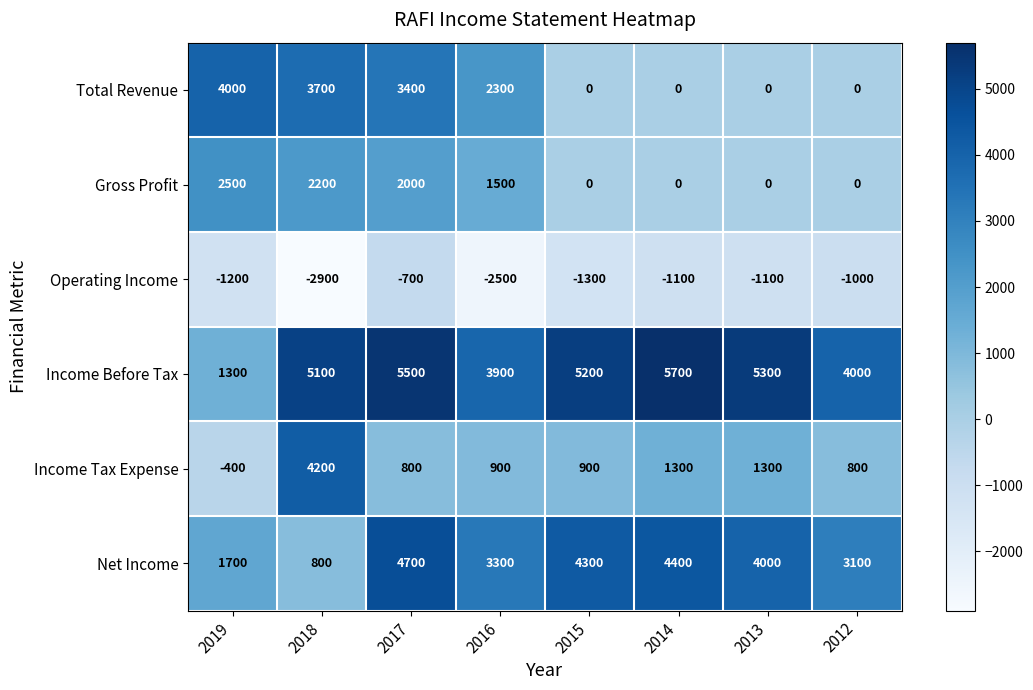

What is the difference between the highest and lowest values at 2015?

6500